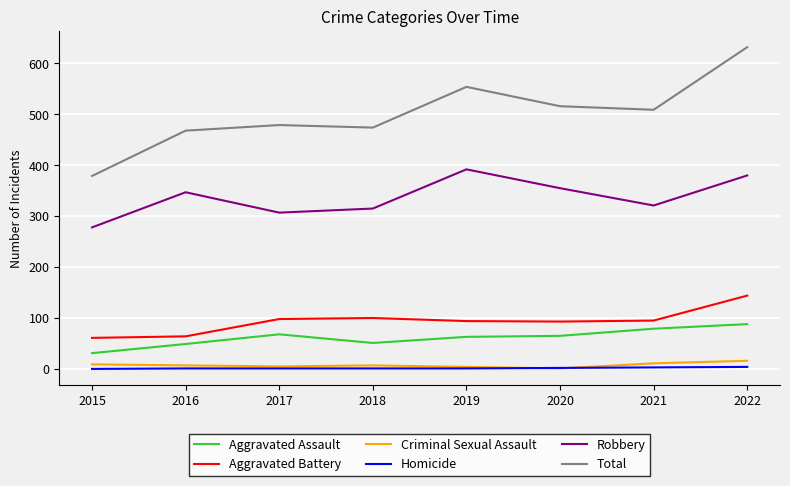

Which series changed the most between 2017 and 2022?

Total